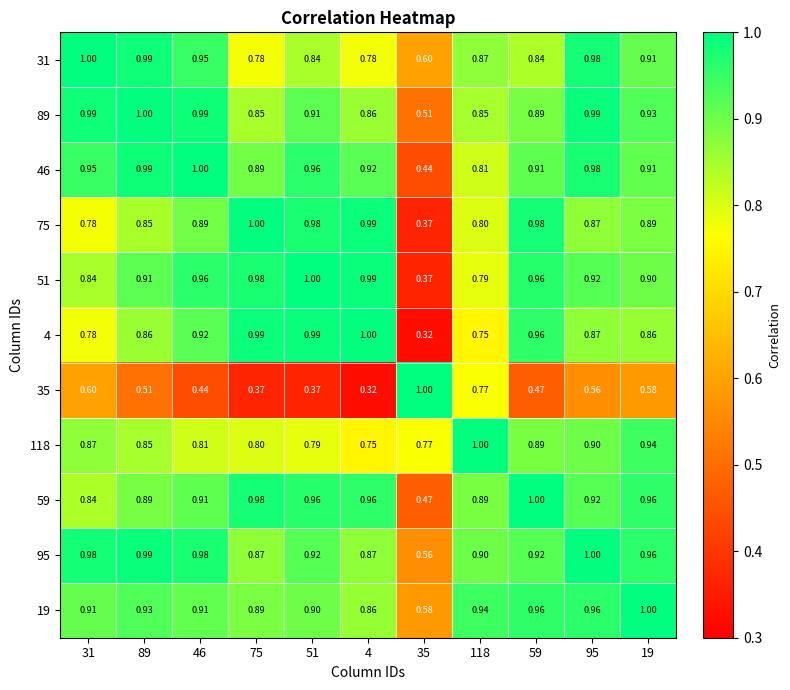

Is the value of 46 at 75 greater than the value of 95 at 19?

No